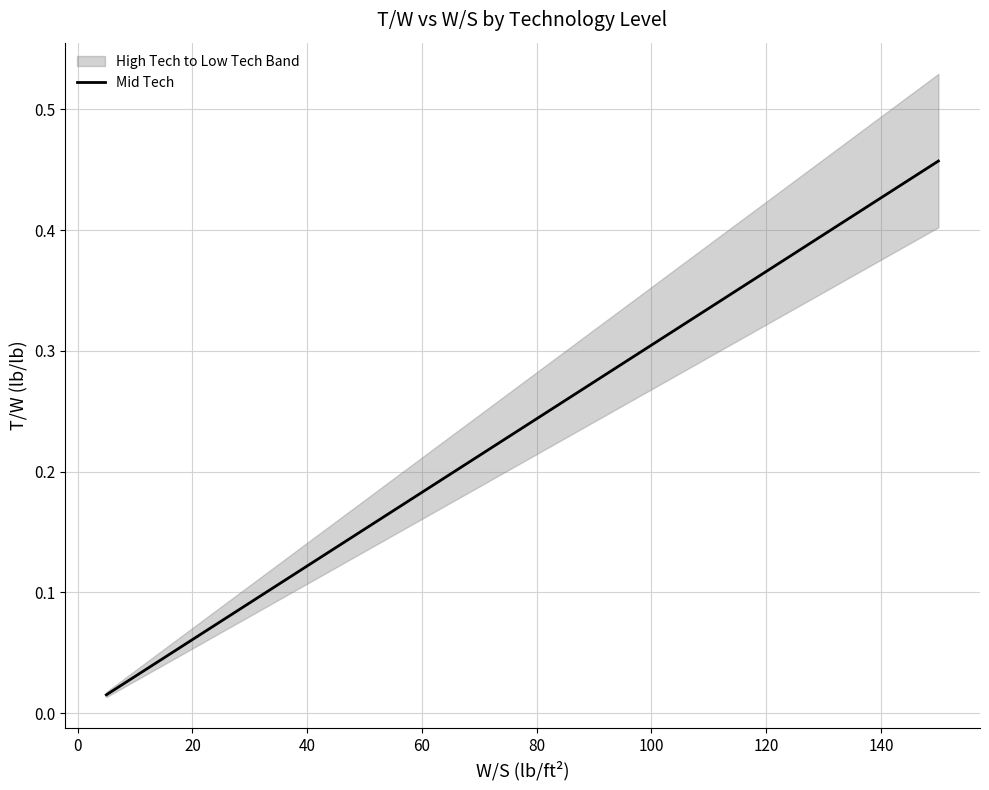

True or false: there are more than 1 points higher than both neighbors.

False